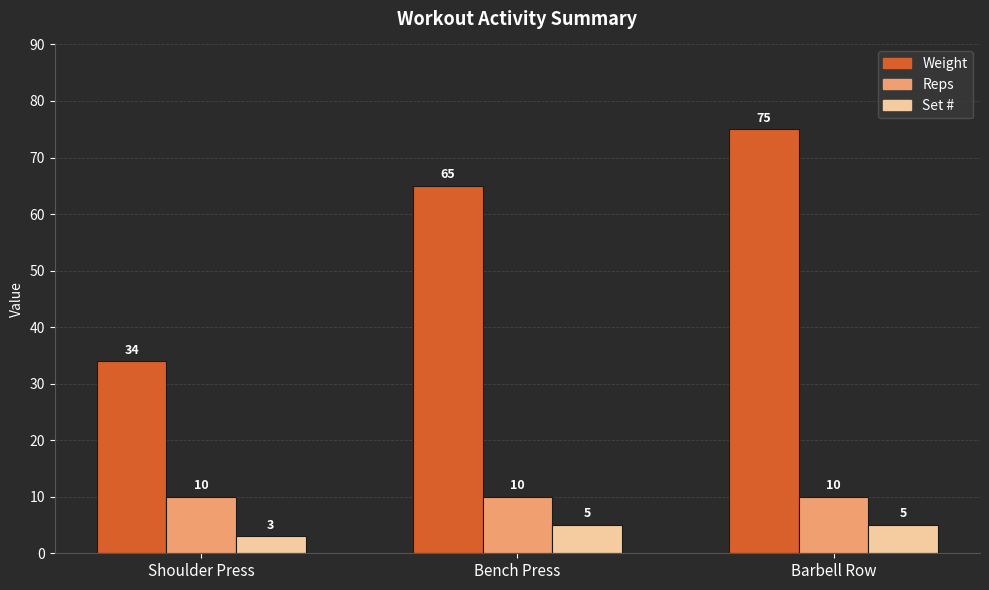

What is the greatest value displayed?

75